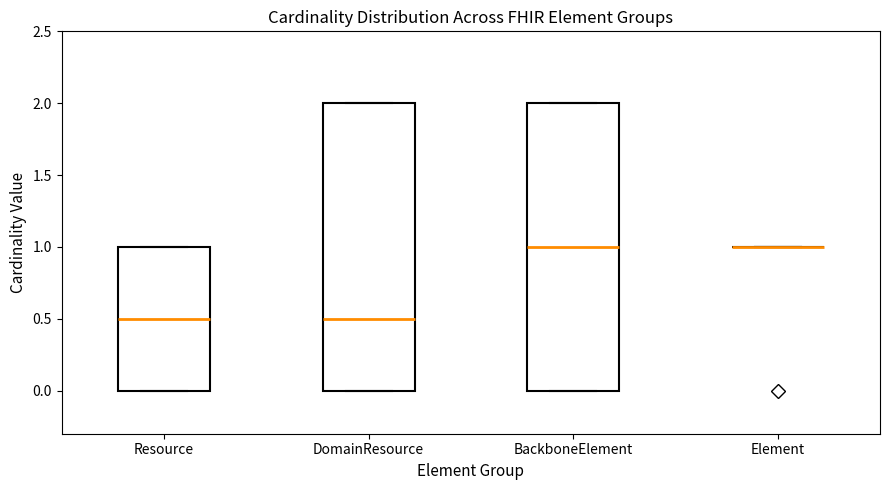

Reading left to right, transcribe this box plot: for each box, give where its median line is, the range the box spans, and where its two whiskers end, as read against the y-axis. The values are not printed on the chart, so give them approximately, as read against the axis.

Resource: median 0.5, box 0.0 to 1.0, whiskers 0.0 to 1.0
DomainResource: median 0.5, box 0.0 to 2.0, whiskers 0.0 to 2.0
BackboneElement: median 1.0, box 0.0 to 2.0, whiskers 0.0 to 2.0
Element: box collapsed to a line at 1.0, whiskers 1.0 to 1.0